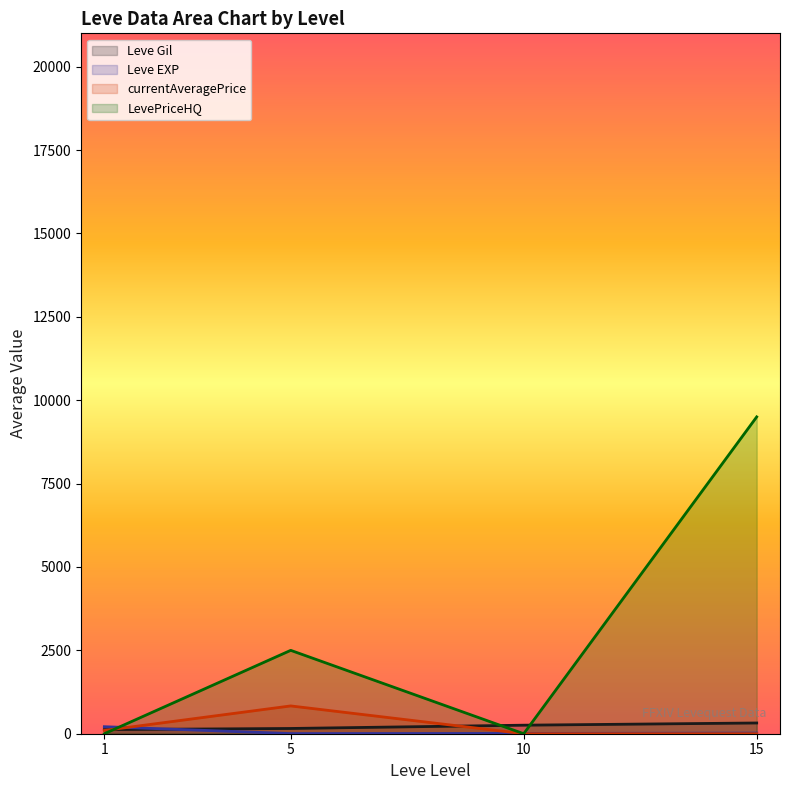

True or false: LevePriceHQ and Leve Gil intersect in this chart.

True